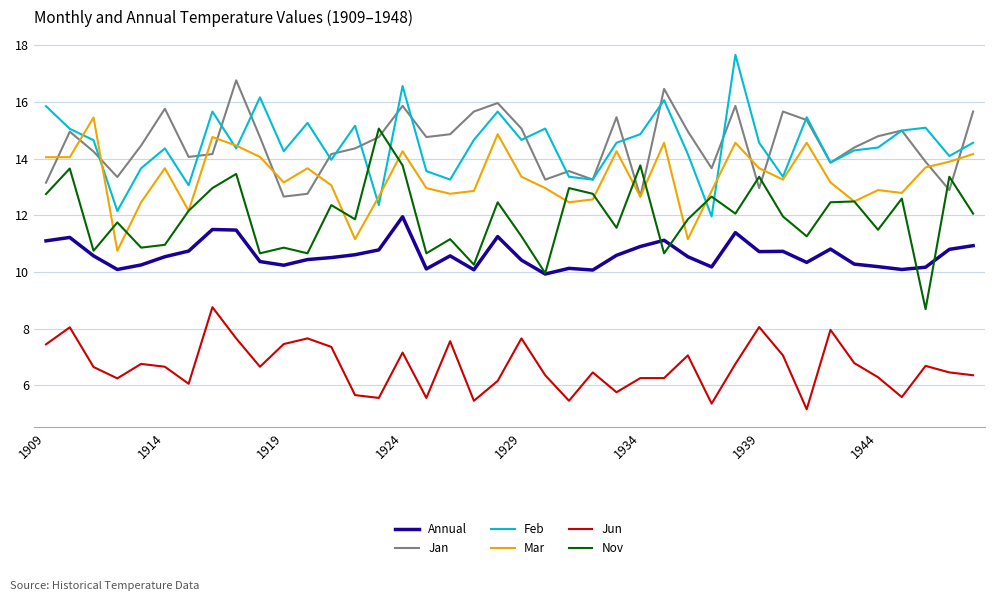

What is the minimum value shown in the chart?

5.2